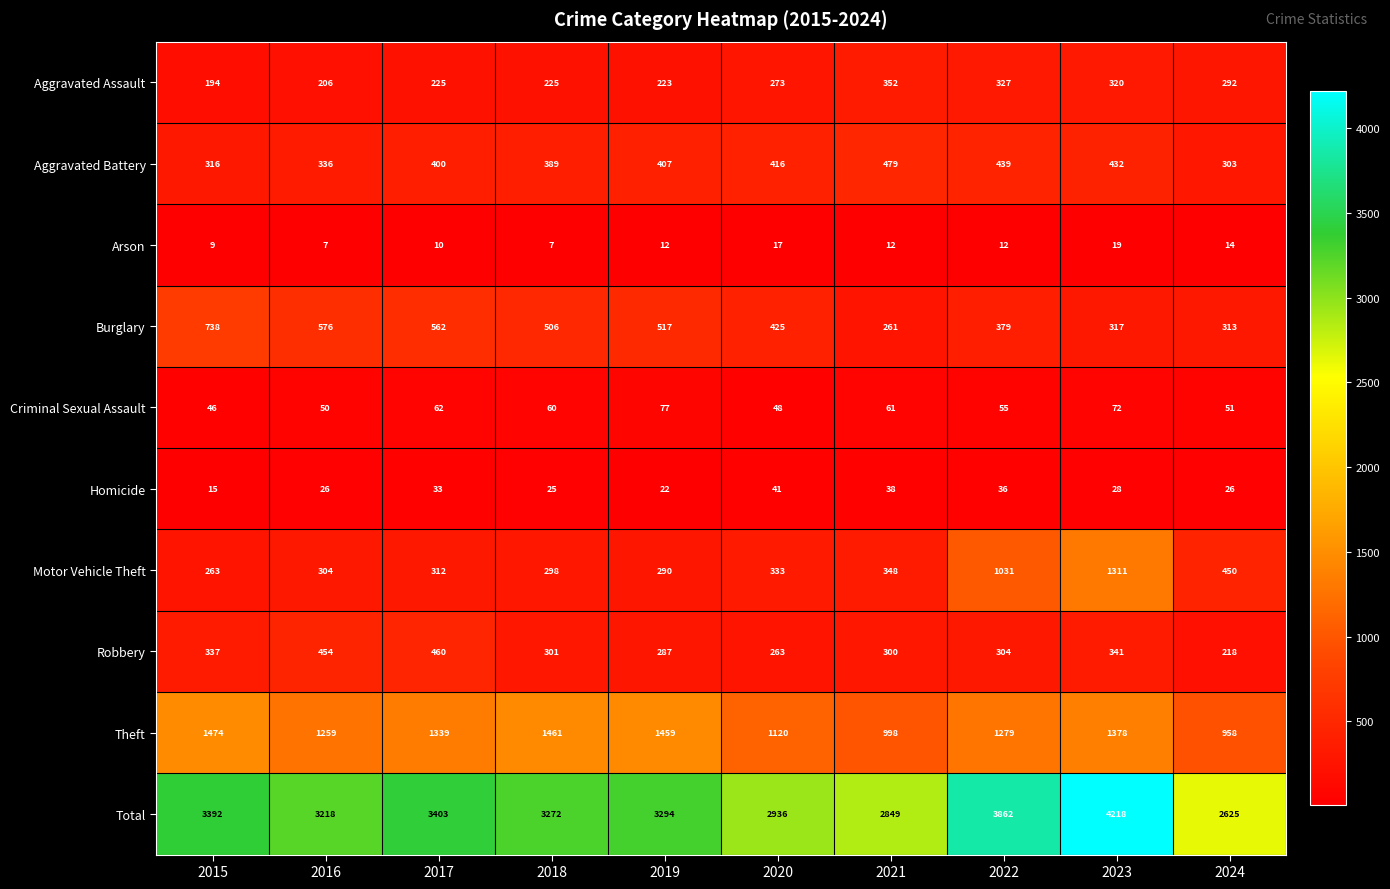

Which series has the largest total across all categories?

Total